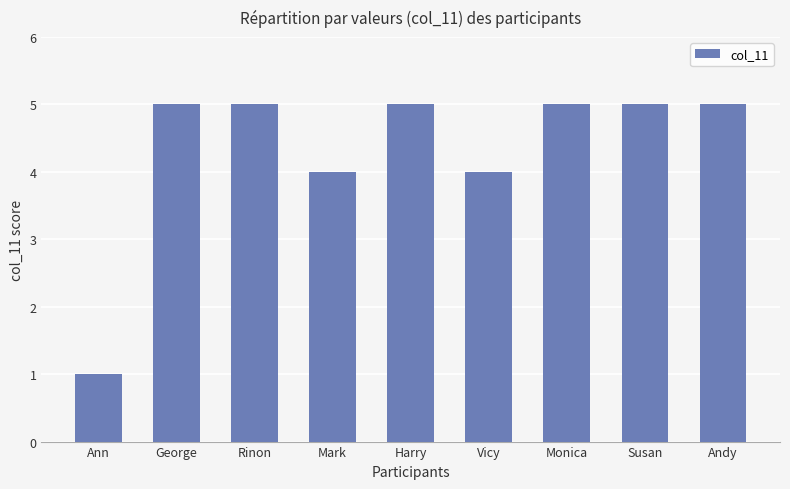

Reading left to right, transcribe all the data shown in this chart.

1	5	5	4	5	4	5	5	5